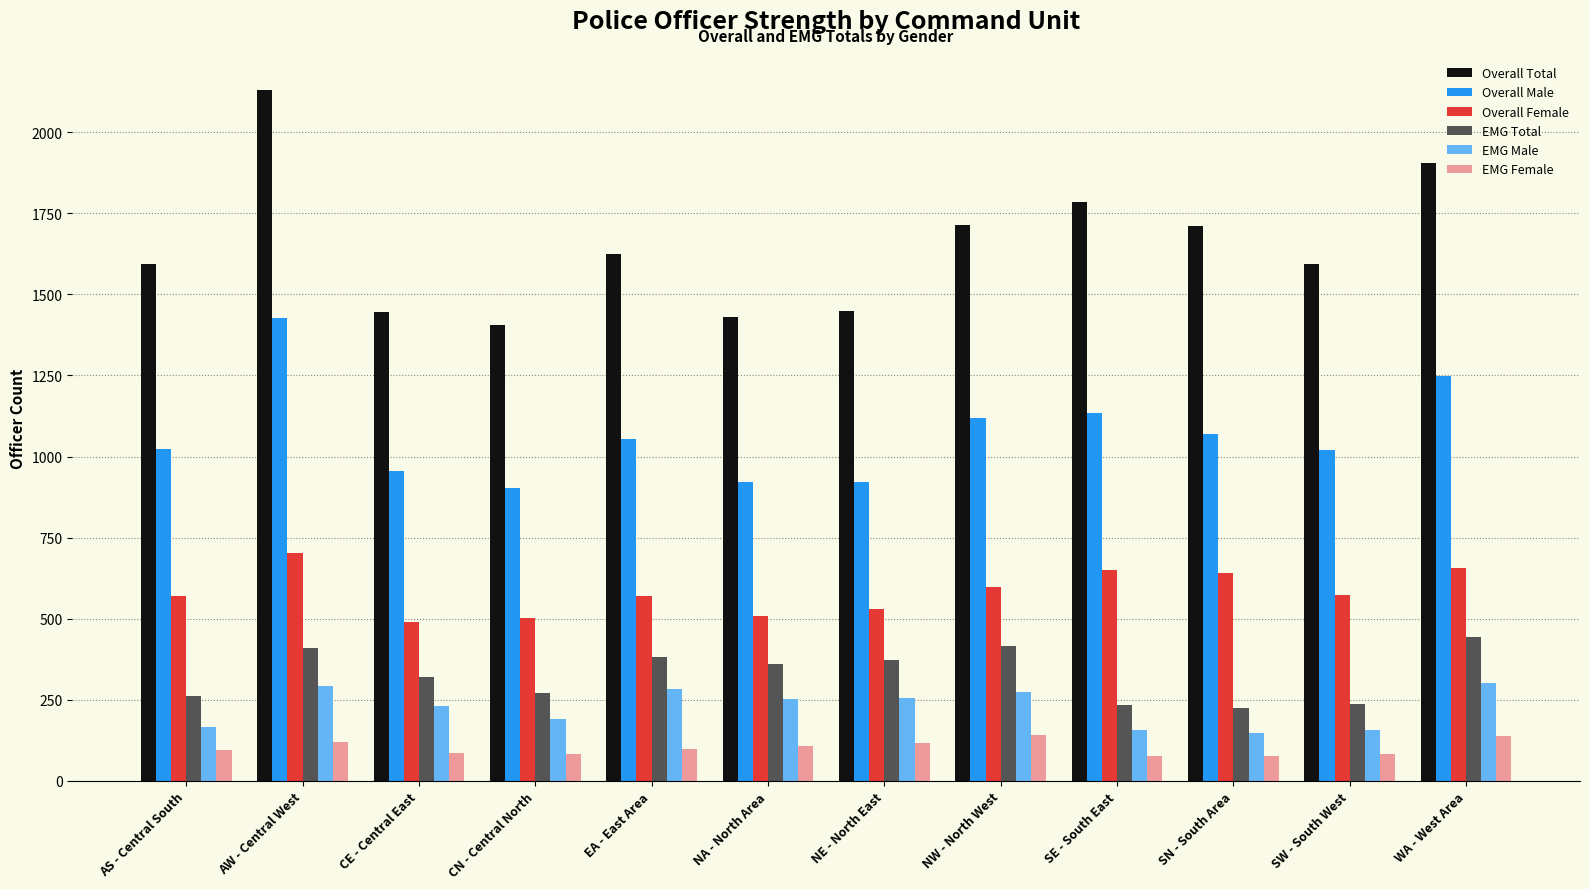

Does the chart contain stacked bars?

No